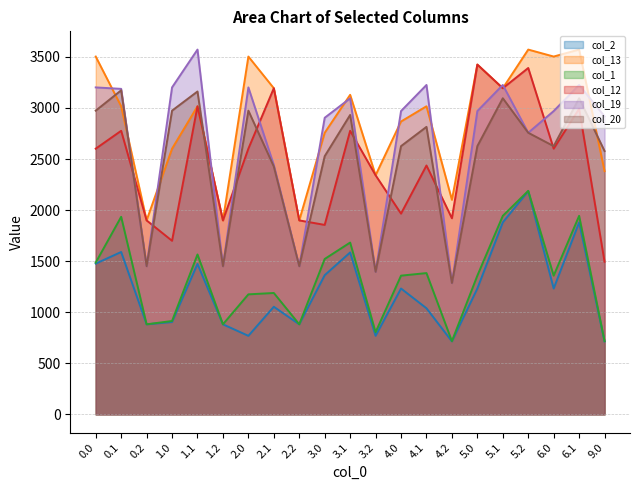

Which has a higher value, 3.1 or 0.1?

0.1